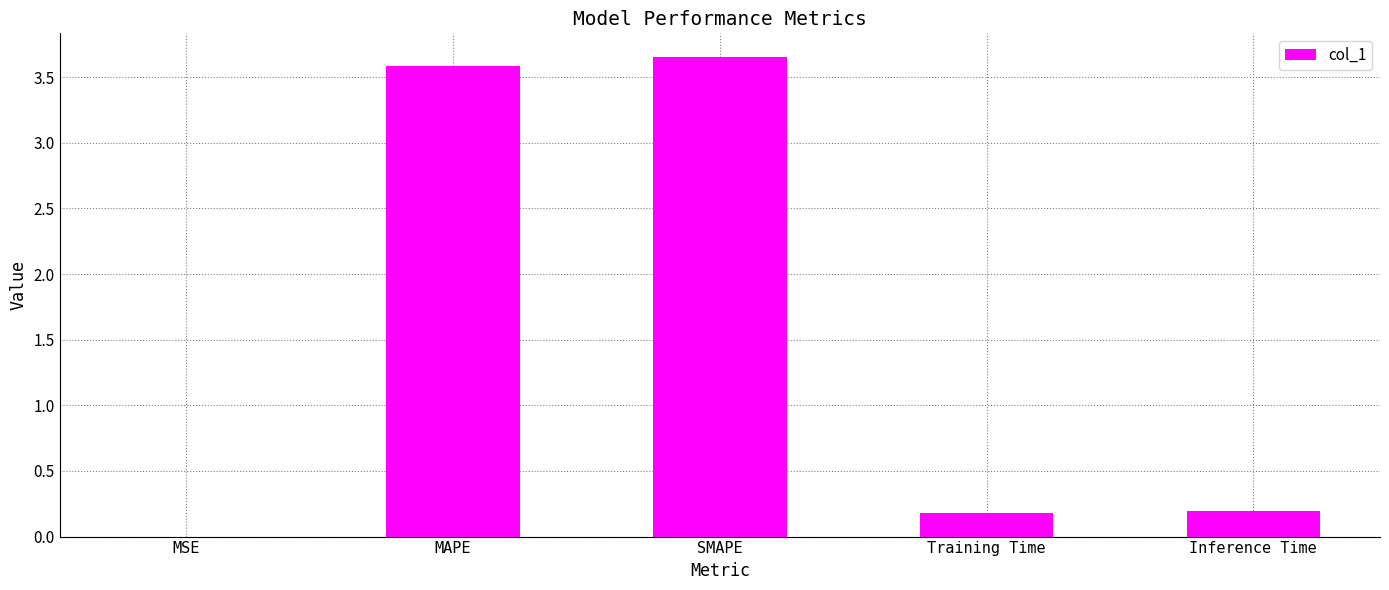

What is the change in value from SMAPE to Training Time?

-3.5